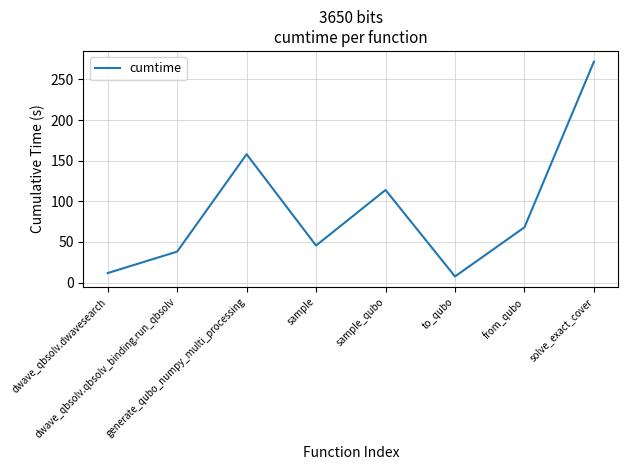

Rank the categories by value from highest to lowest.

solve_exact_cover, generate_qubo_numpy_multi_processing, sample_qubo, from_qubo, sample, dwave_qbsolv.qbsolv_binding.run_qbsolv, dwave_qbsolv.dwavesearch, to_qubo